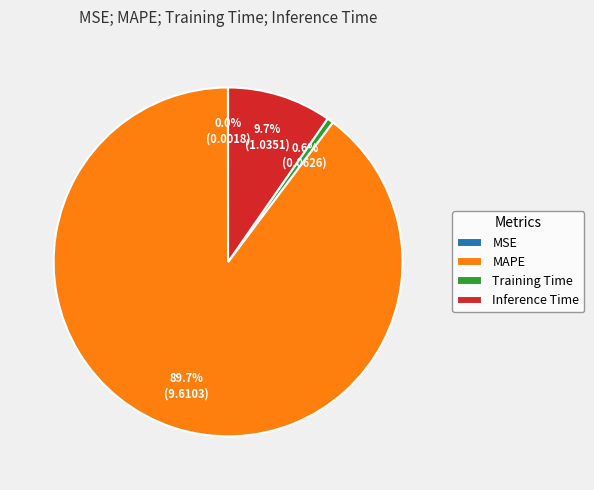

To the nearest percent, what portion does Inference Time represent?

10%